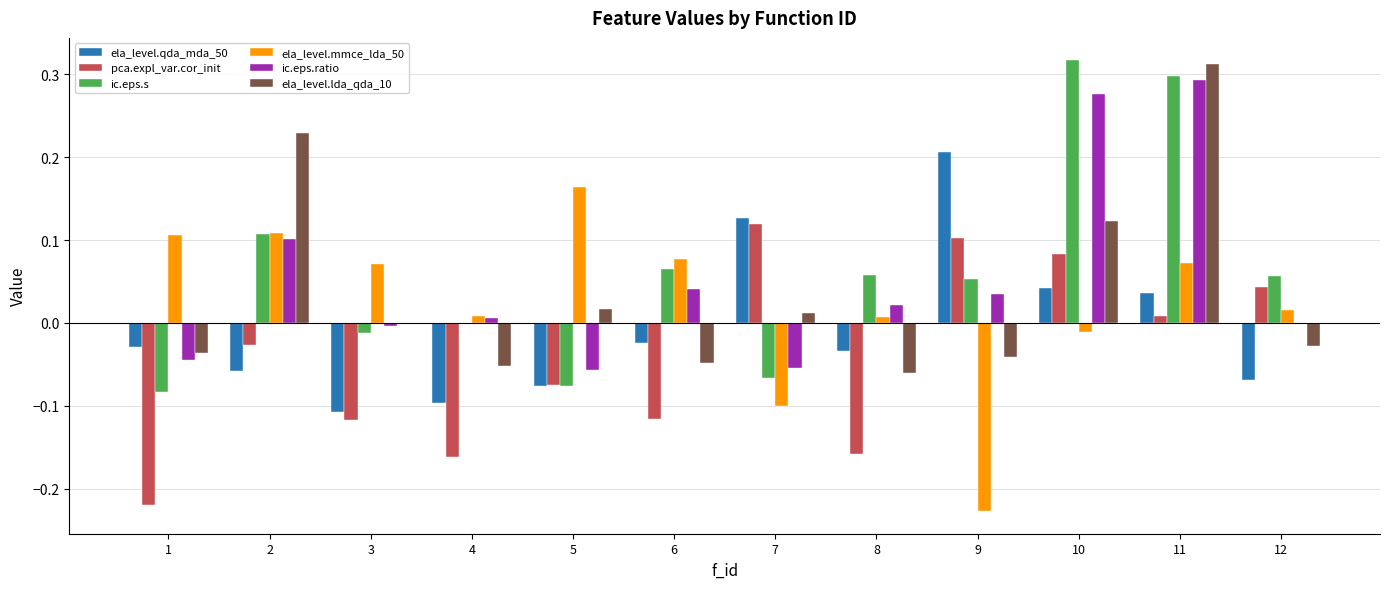

Which category has the highest value in the pca.expl_var.cor_init series?

7